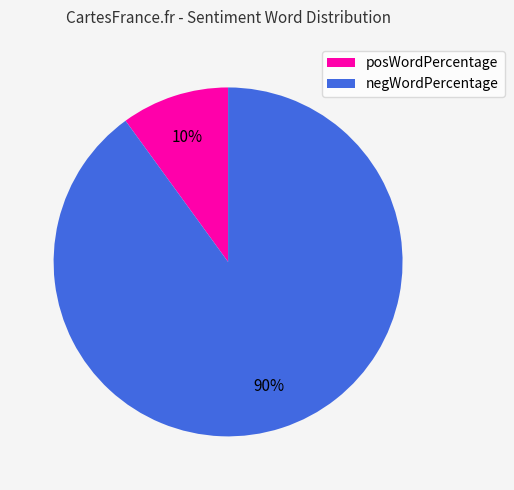

To the nearest percent, what is the average slice percentage?

50%